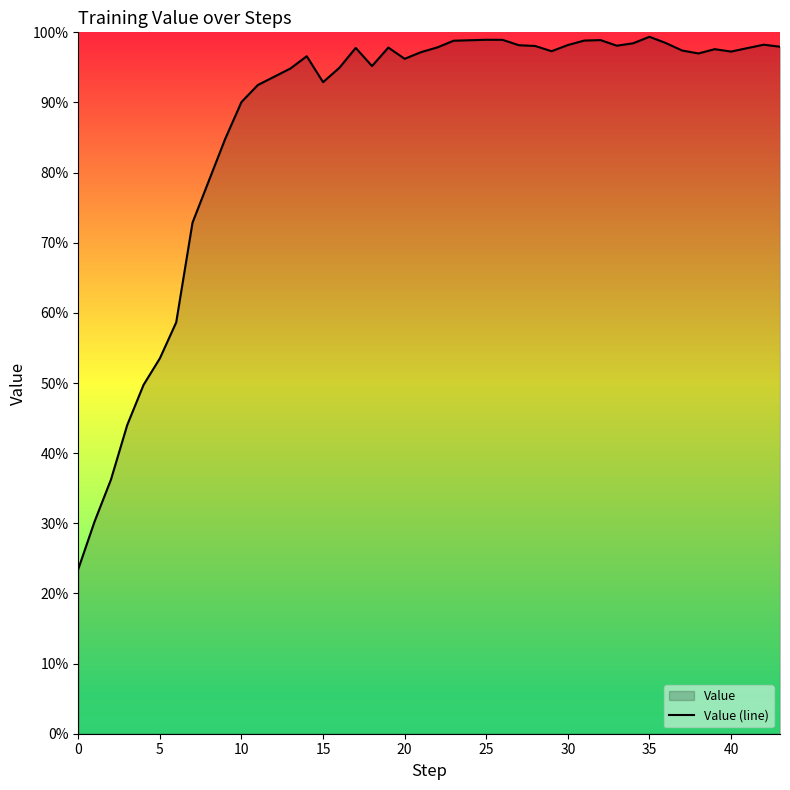

Does the chart have visible grid lines?

No